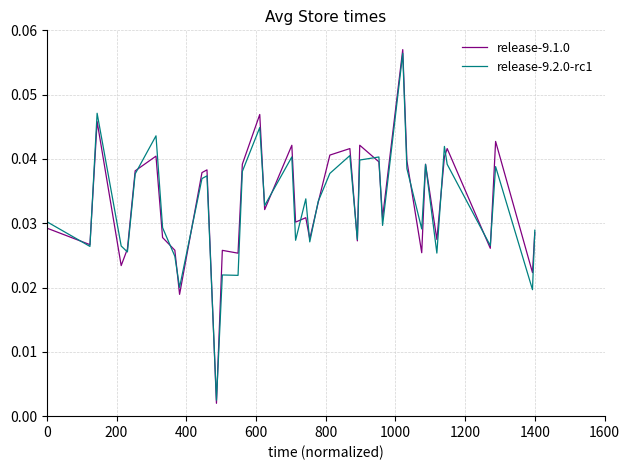

Which series has the largest range (max minus min)?

release-9.1.0